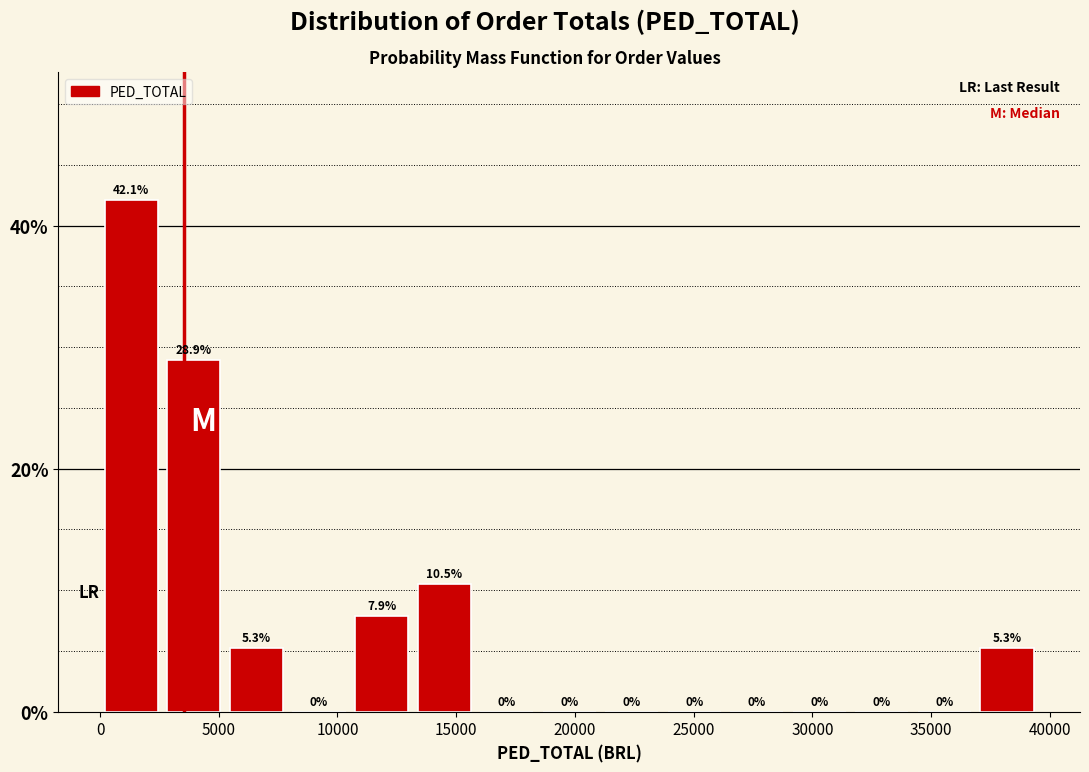

Reading left to right, transcribe this chart: for each bar, give the range it covers on the x-axis and its height. The bar edges are not printed on the chart, so give them approximately, as read against the axis.

0 to 2500: 42.1
2500 to 5500: 28.9
5500 to 8000: 5.3
8000 to 10500: 0.0
10500 to 13000: 7.9
13000 to 16000: 10.5
16000 to 18500: 0.0
18500 to 21000: 0.0
21000 to 23500: 0.0
23500 to 26500: 0.0
26500 to 29000: 0.0
29000 to 31500: 0.0
31500 to 34000: 0.0
34000 to 37000: 0.0
37000 to 39500: 5.3